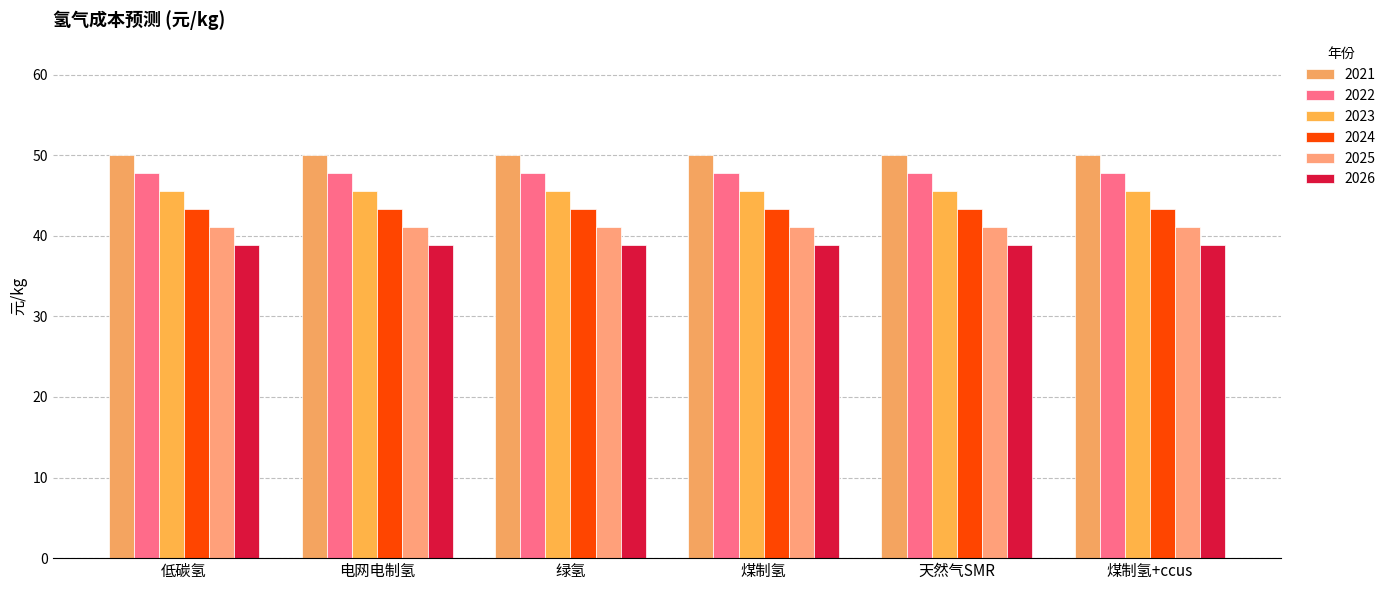

What is the highest value of the 2021 series?

50.0